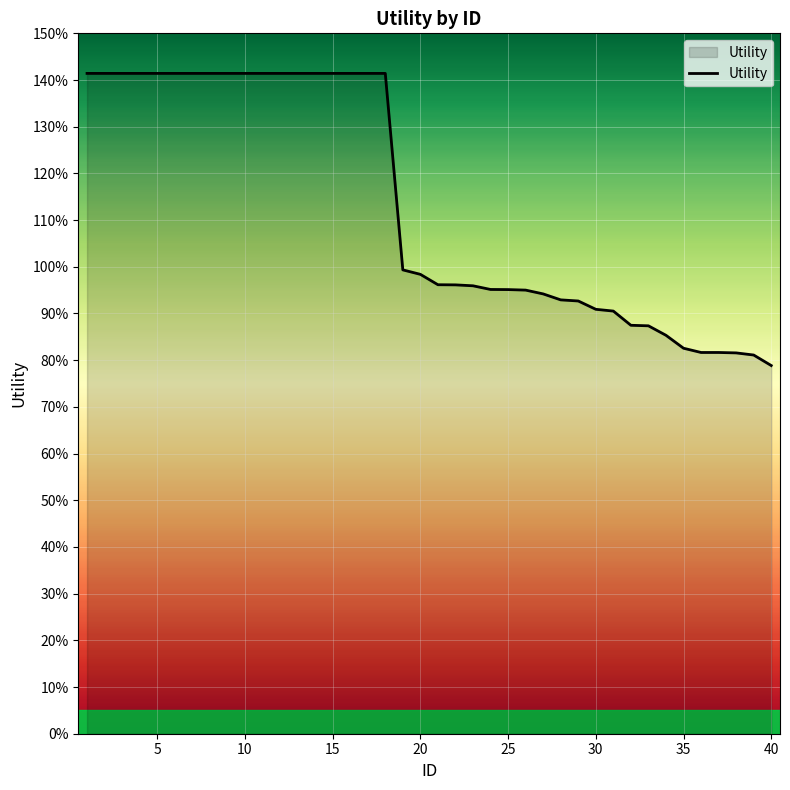

Does the chart display data point markers on the line(s)?

No